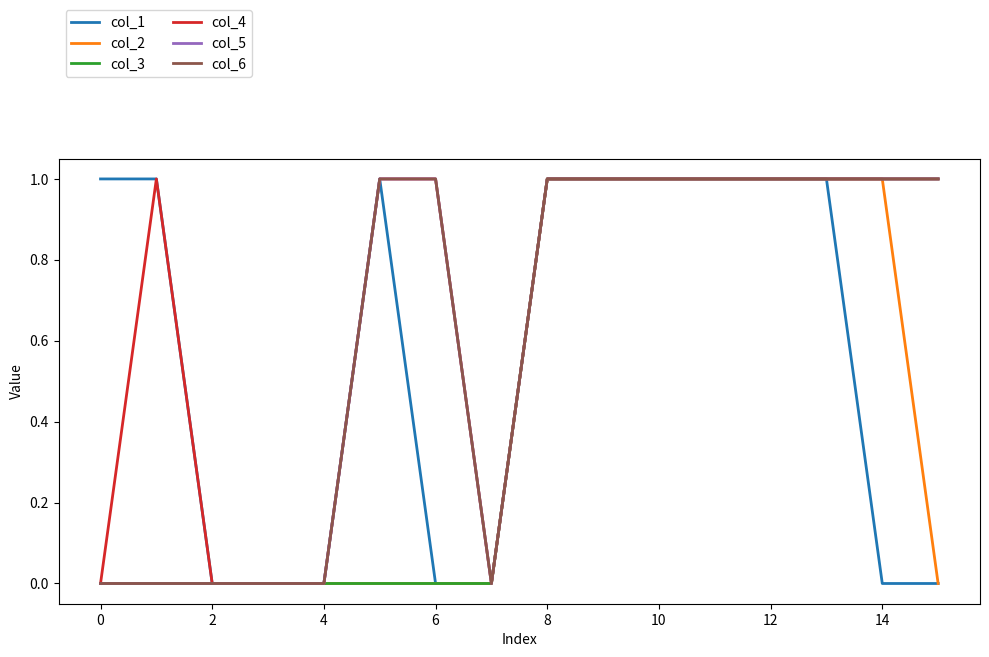

What is the greatest value displayed?

1